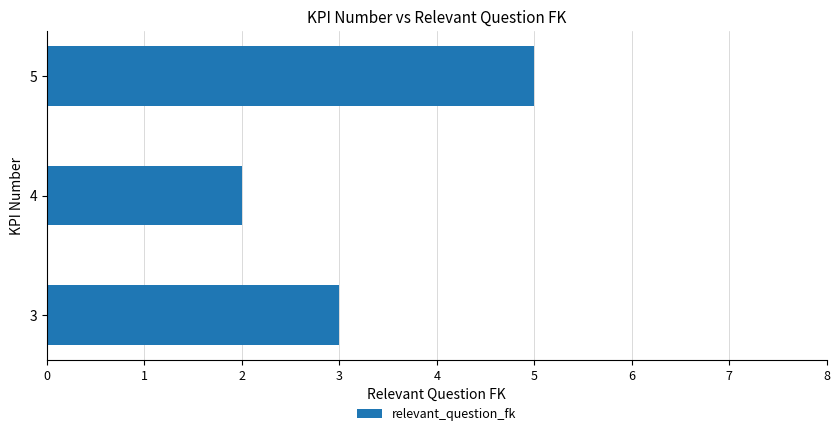

List the labels in order of value, smallest first.

4, 3, 5